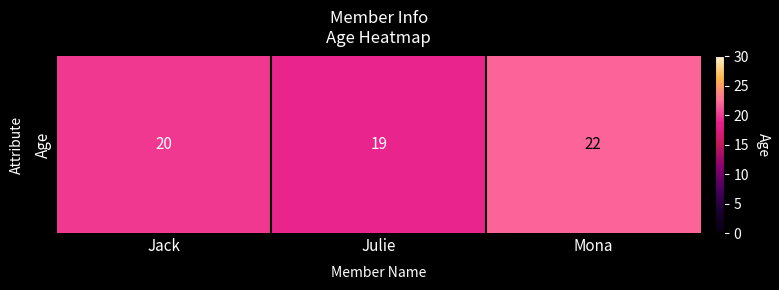

At which category does the chart reach its minimum across all series?

Julie